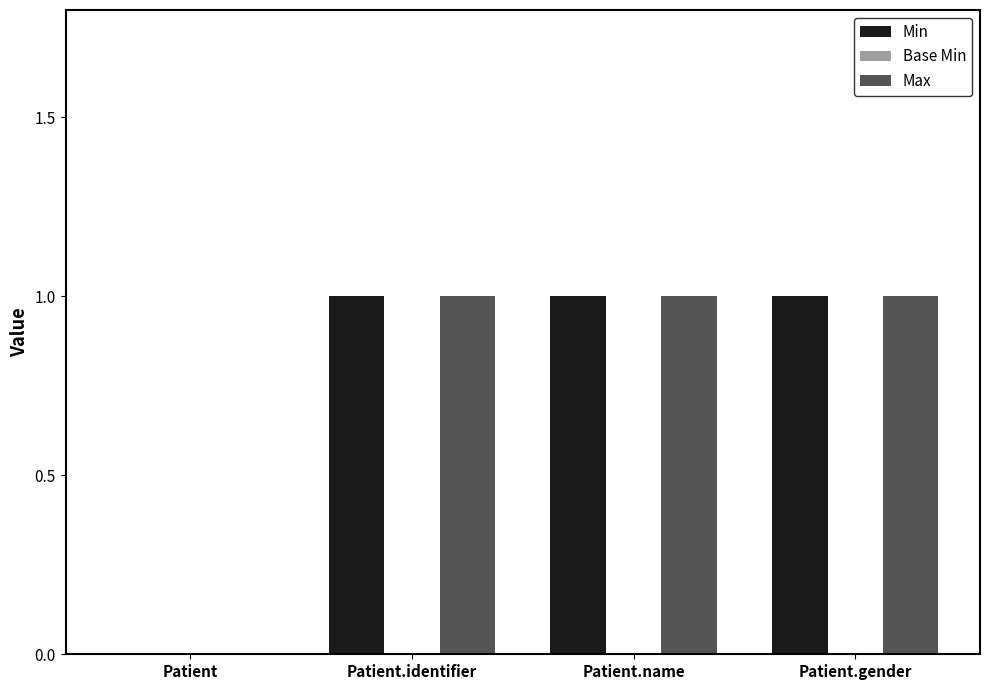

What is the sum of all Min values?

3